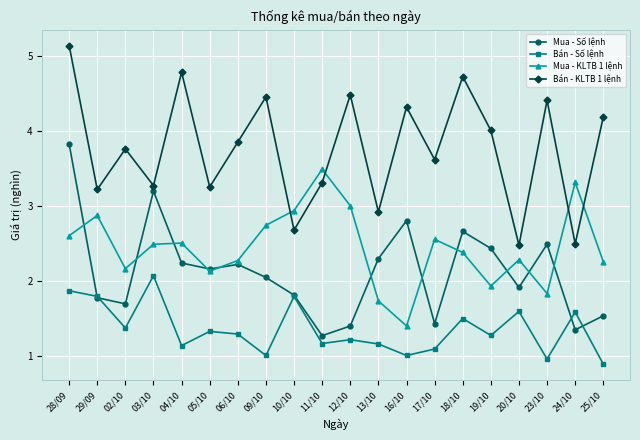

Which series has the largest total across all categories?

Bán - KLTB 1 lệnh